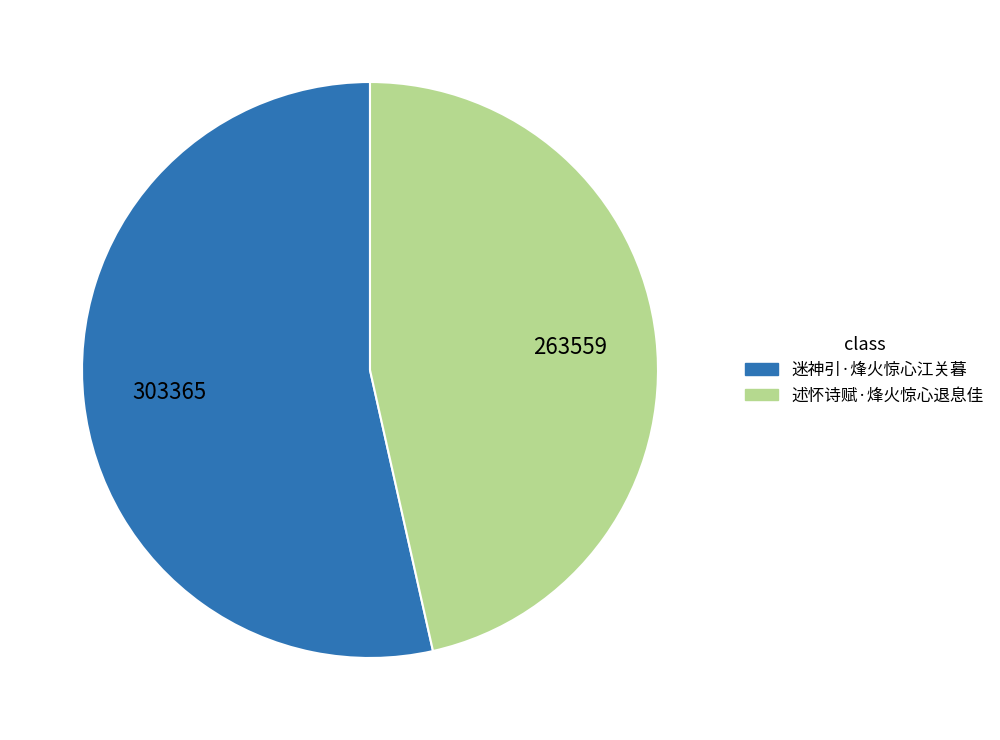

The 述怀诗赋·烽火惊心退息佳 slice represents 46% of the pie. True or false?

True